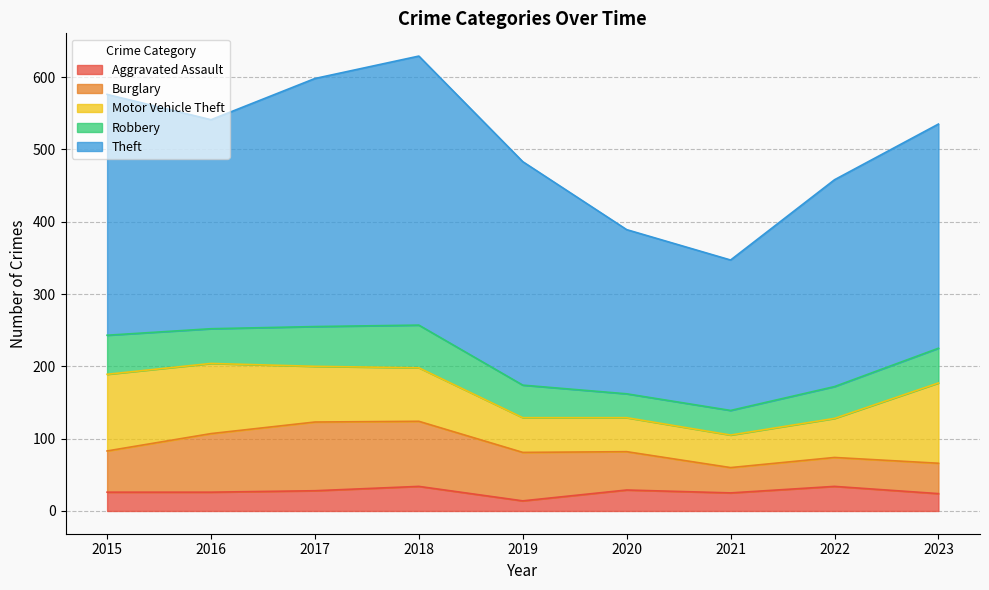

True or false: Aggravated Assault and Burglary cross at least once.

False